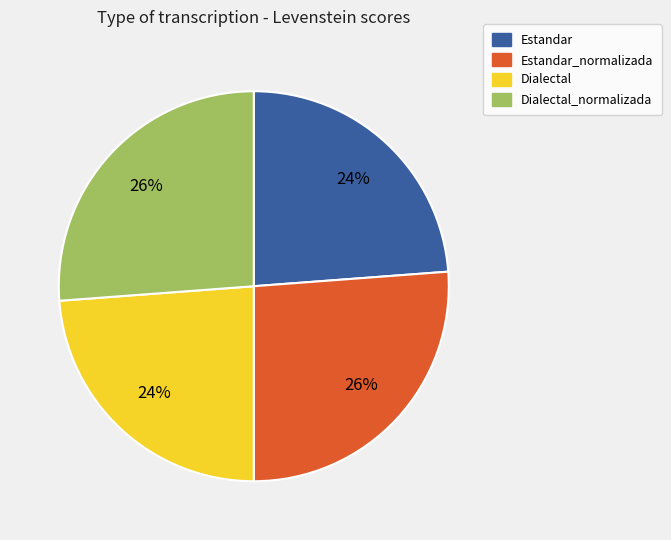

To the nearest percent, what portion does Estandar_normalizada represent?

26%